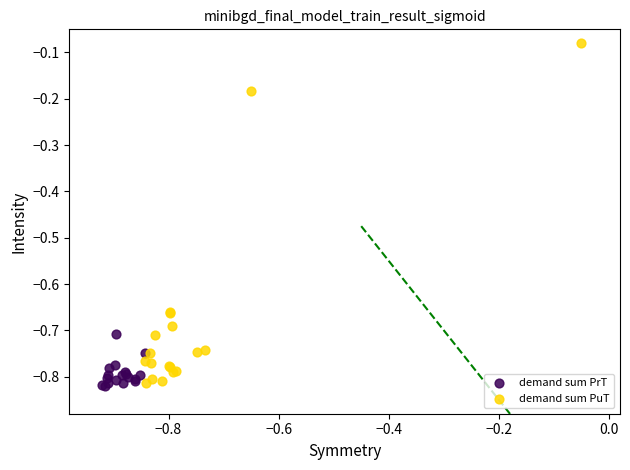

Which series has the largest Y range (max minus min)?

demand sum PuT